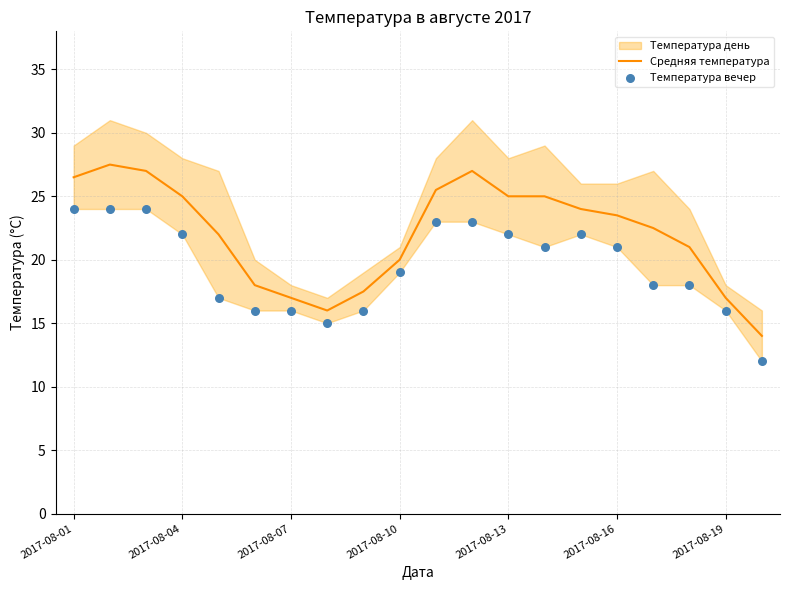

The value of Средняя температура at 2017-08-16 is 40.6. True or false?

False